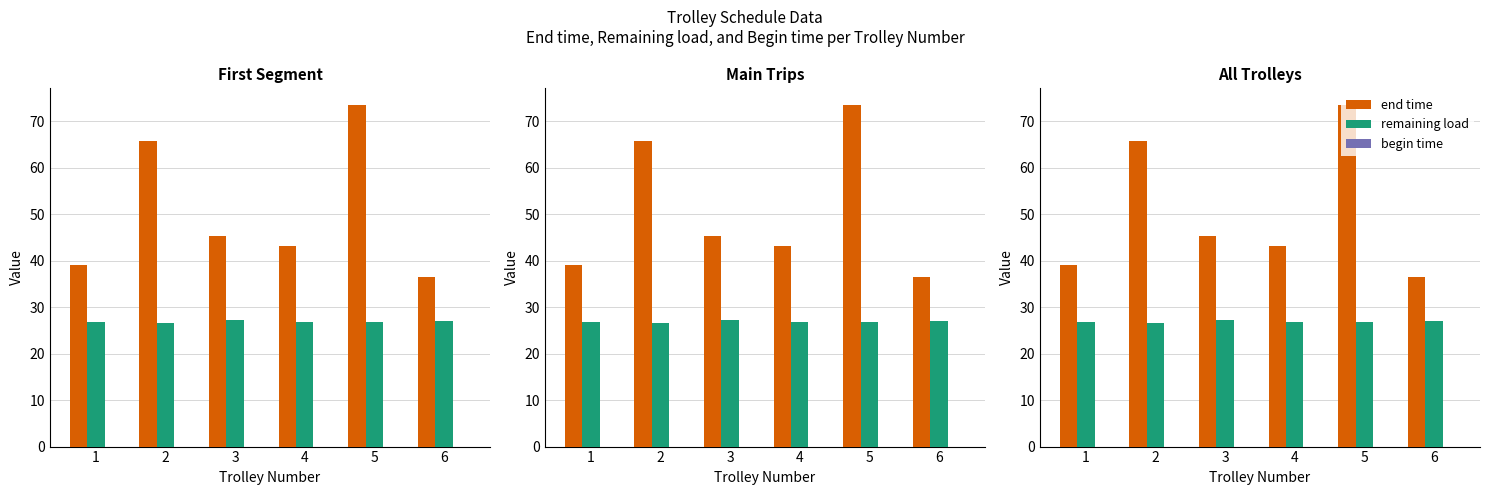

Which series has the largest total across all categories?

end time